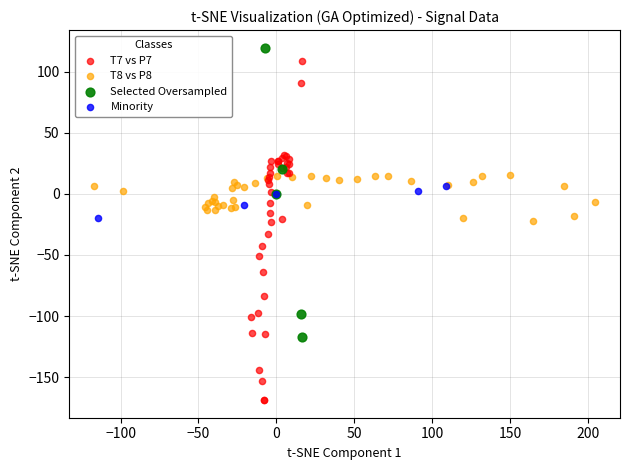

Which series has the widest spread of Y values?

T7 vs P7